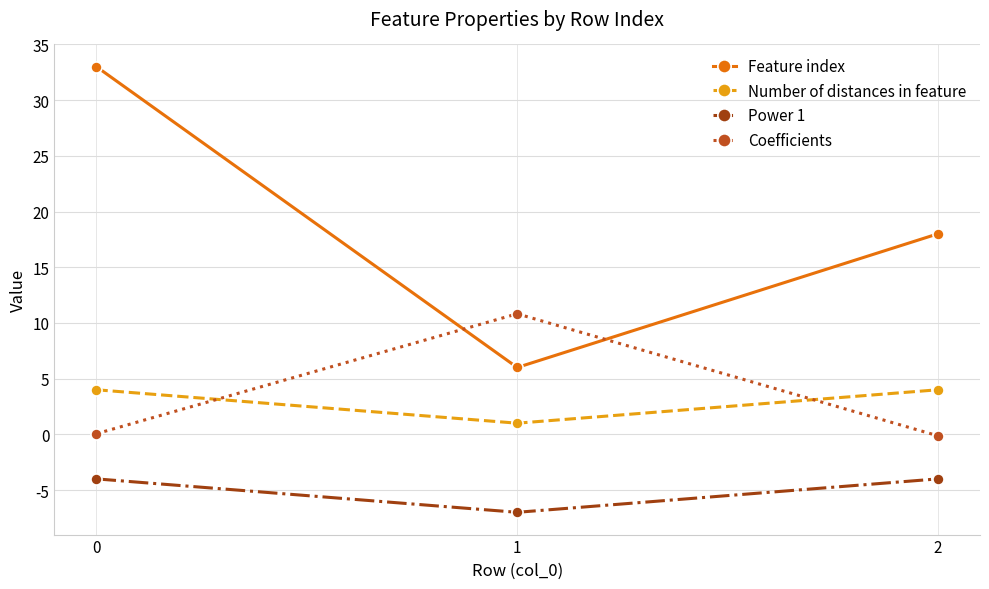

Read the Number of distances in feature value at 0.

4.0